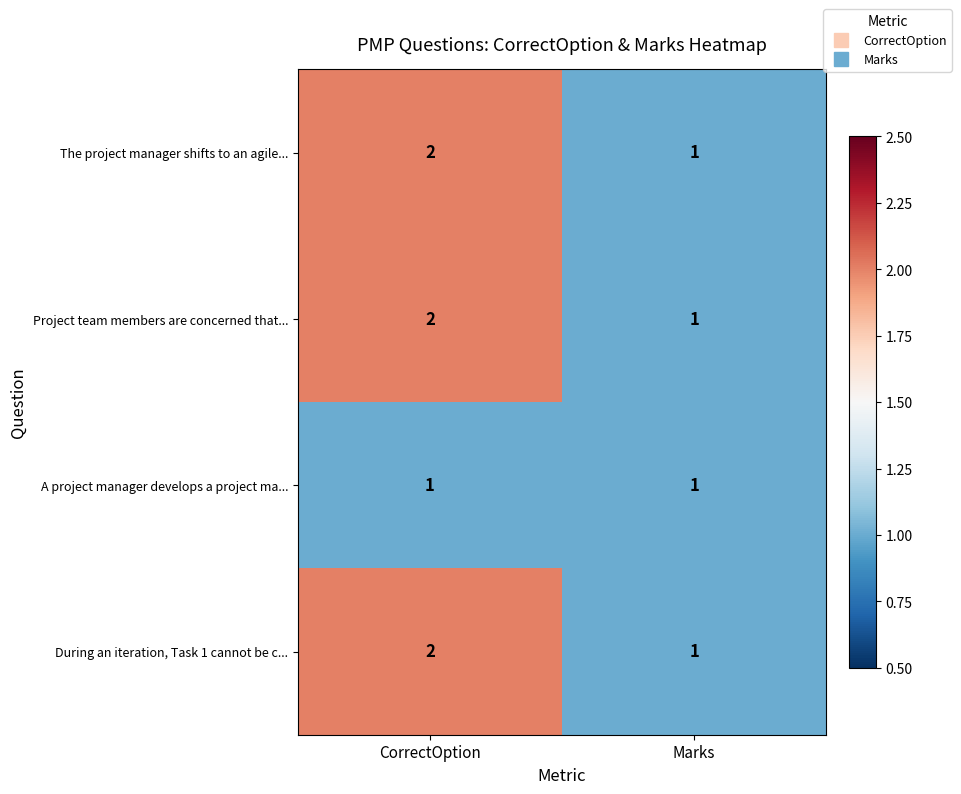

What is the total value across all series at Marks?

4